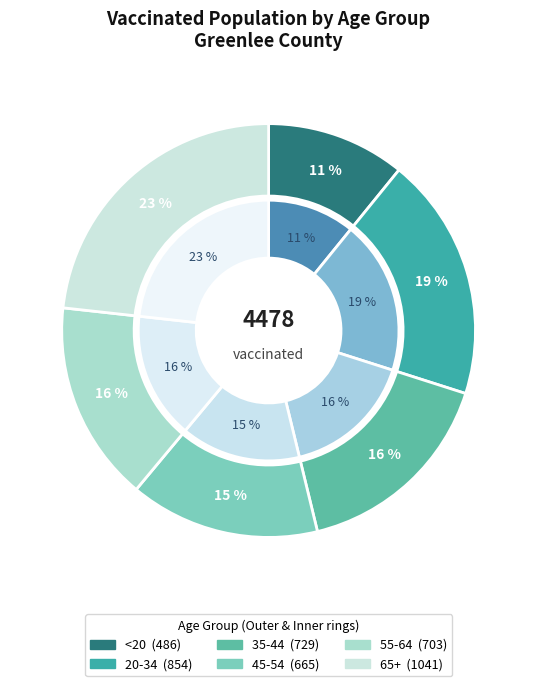

Approximately how many times larger is the value at 35-44 compared to 20-34?

0.9